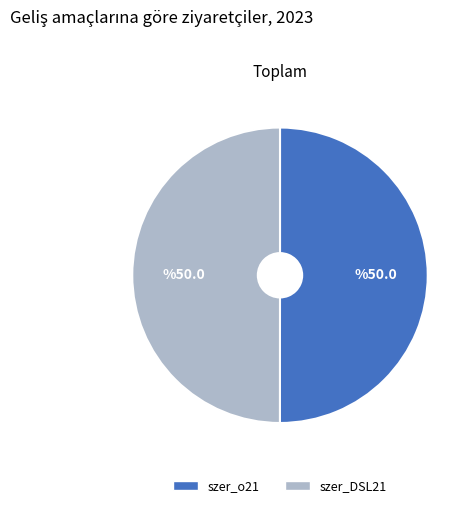

Do szer_o21 and szer_DSL21 together represent more than half of the pie?

Yes